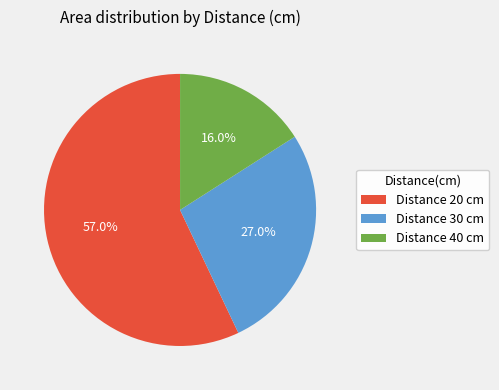

Is there any slice that represents more than half of the pie?

Yes